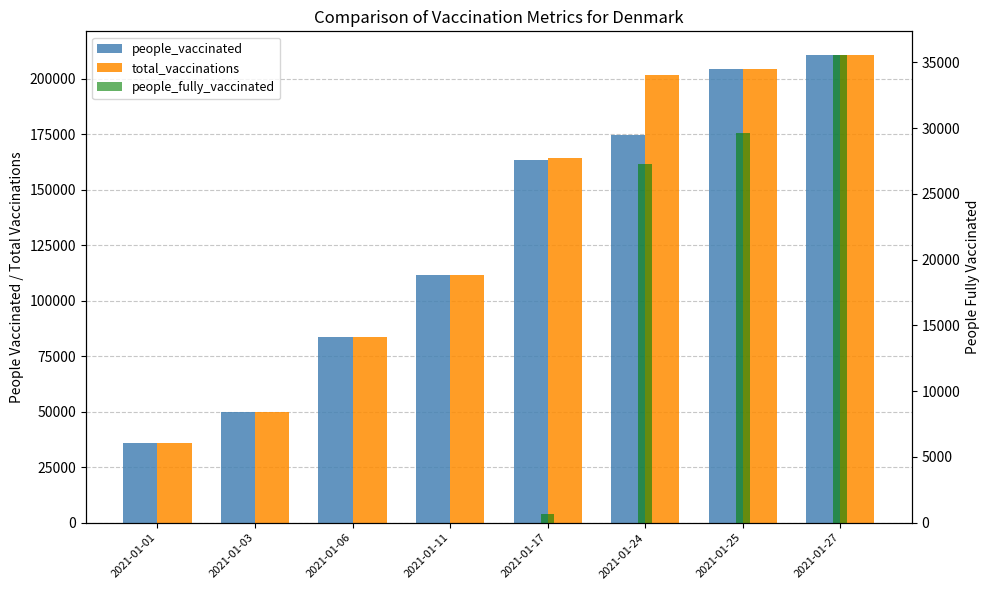

What is the total value across all series at 2021-01-06?

167403